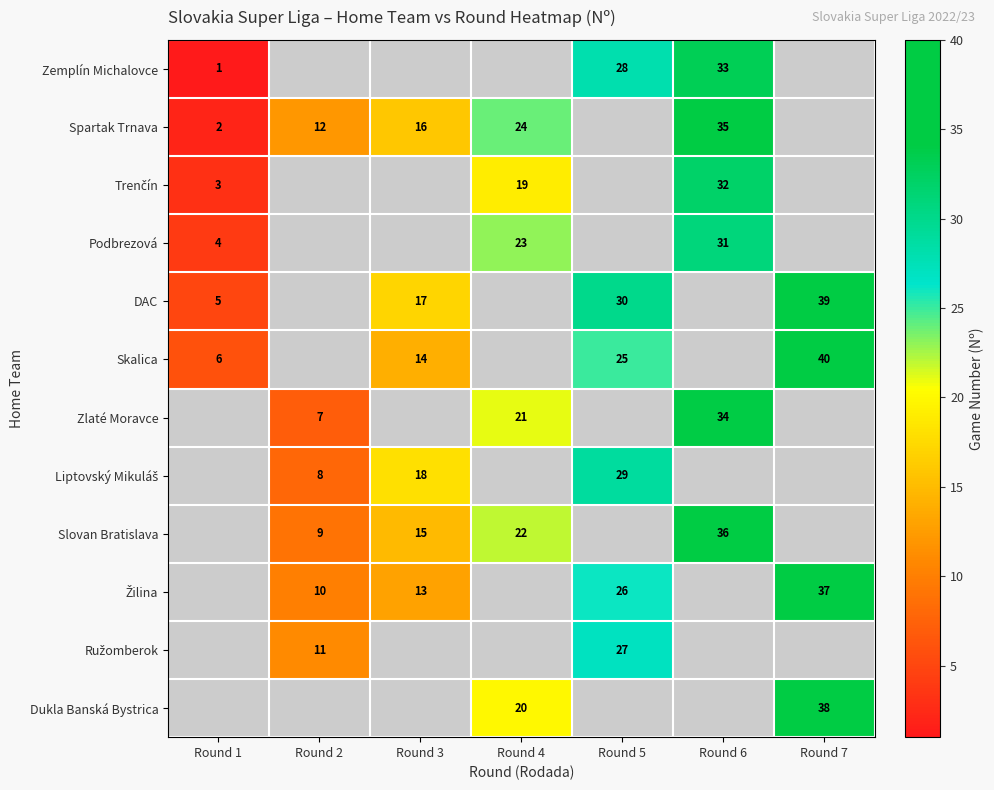

Is it true that Zlaté Moravce equals 7 at Round 2?

True